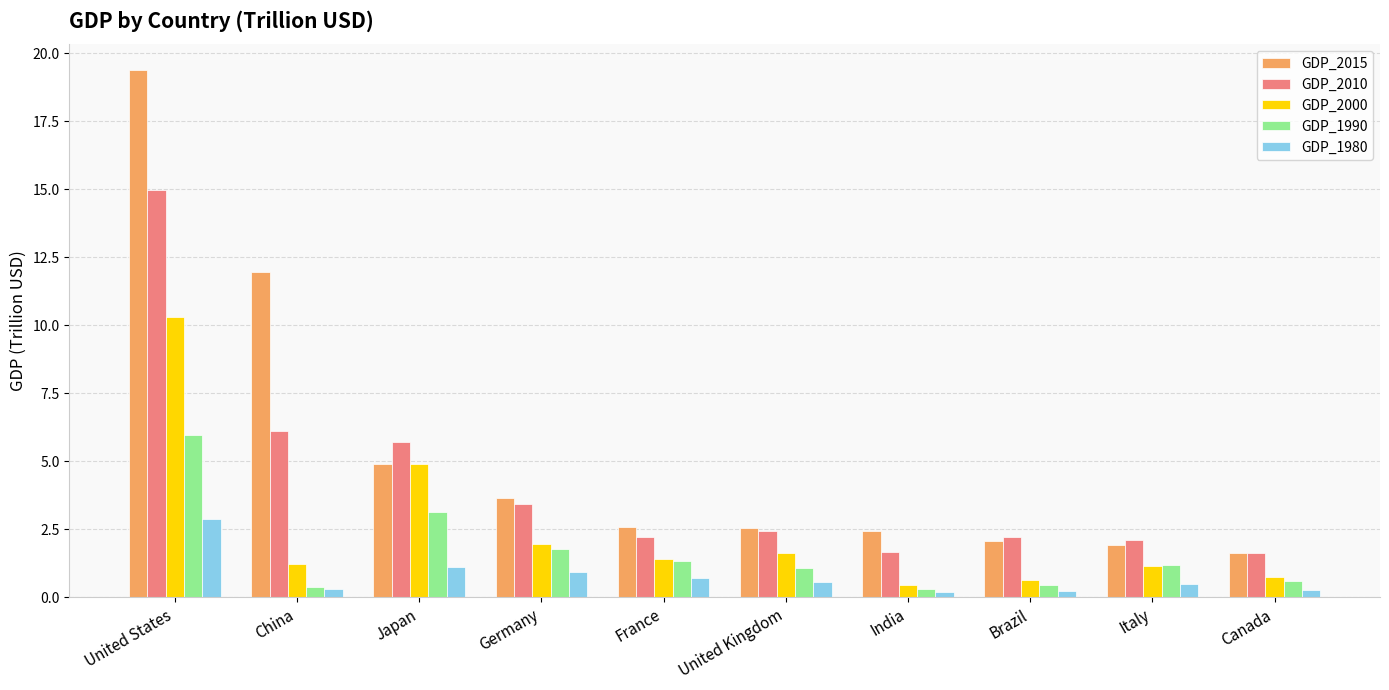

What is the minimum value shown in the chart?

0.2